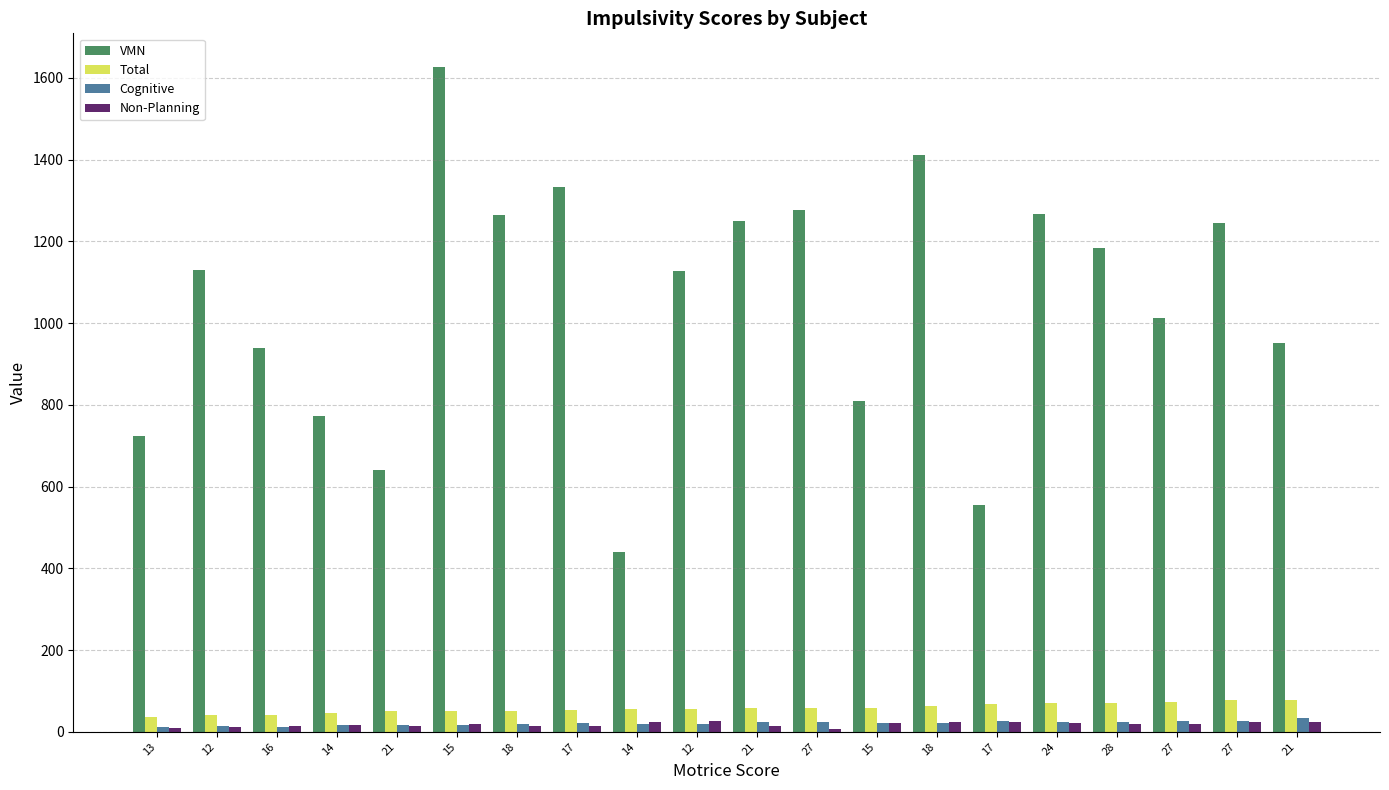

What value does the Total series have at 14?

47.0